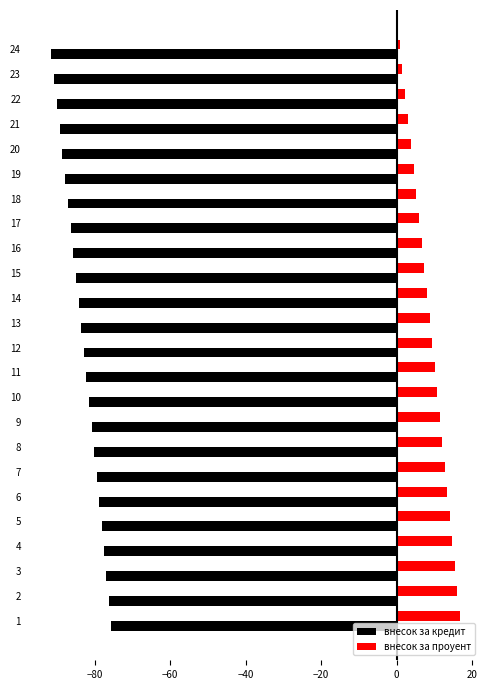

At 20, list the series in order from smallest to largest.

внесок за кредит, внесок за проуент